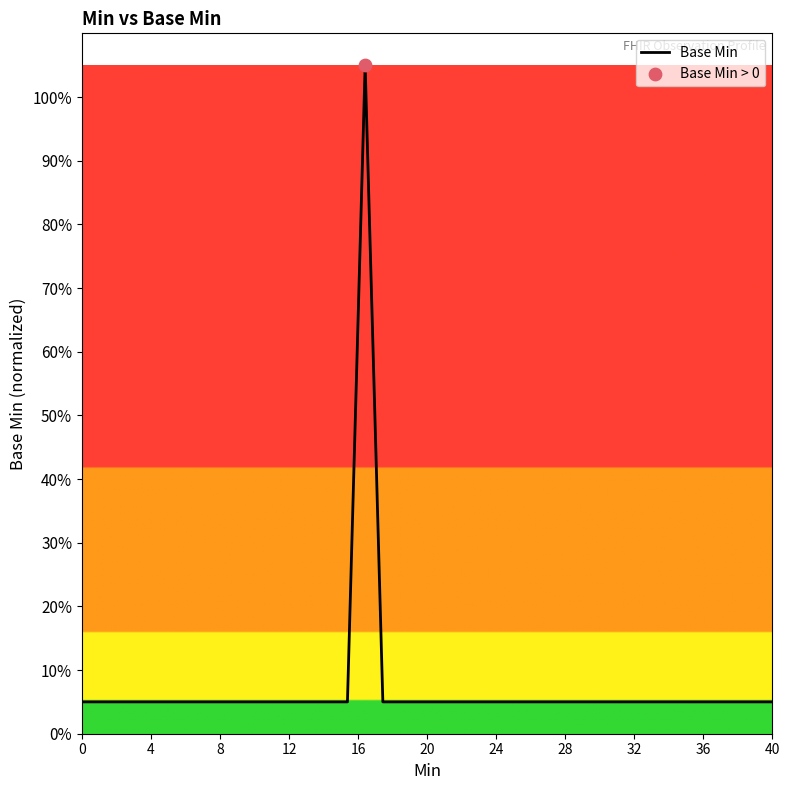

Does the chart have visible grid lines?

No